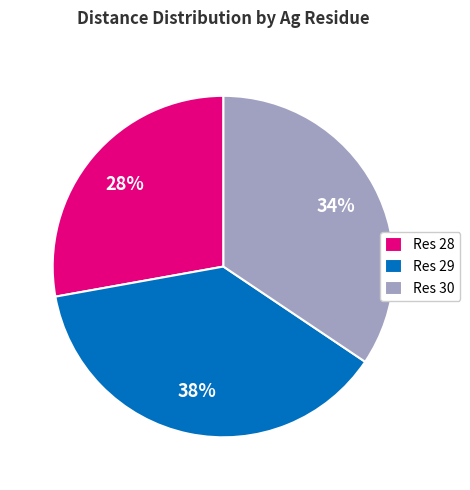

Is there a majority slice in this chart?

No